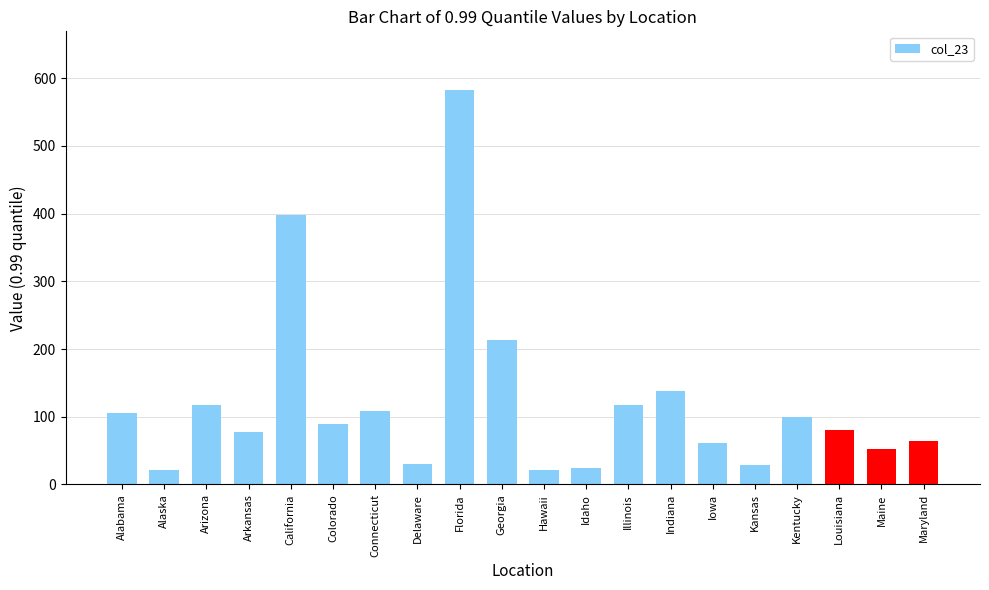

Between Arkansas and Idaho, which is larger?

Arkansas